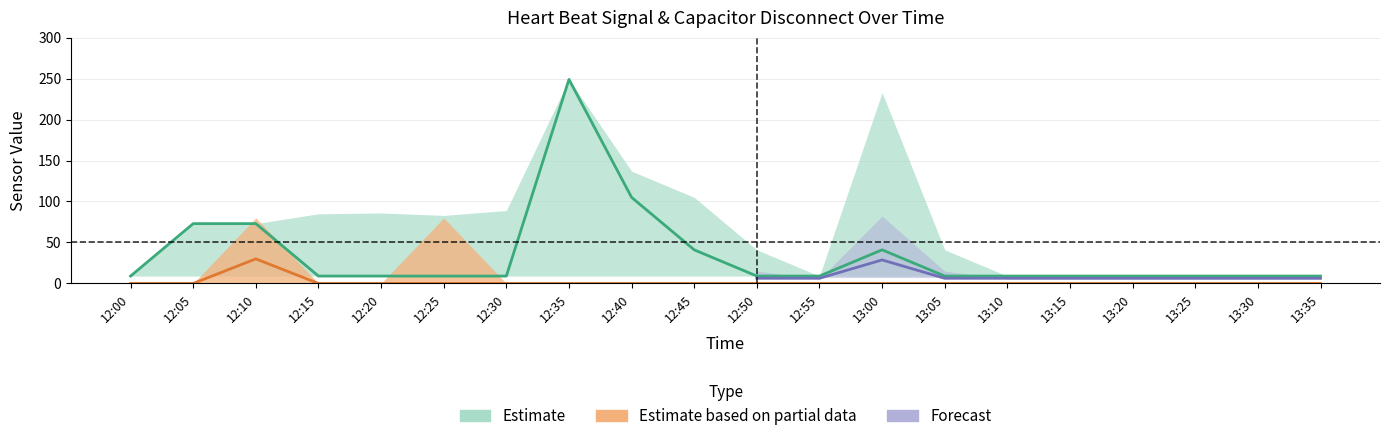

What is the label of the 18th point from the right?

12:10